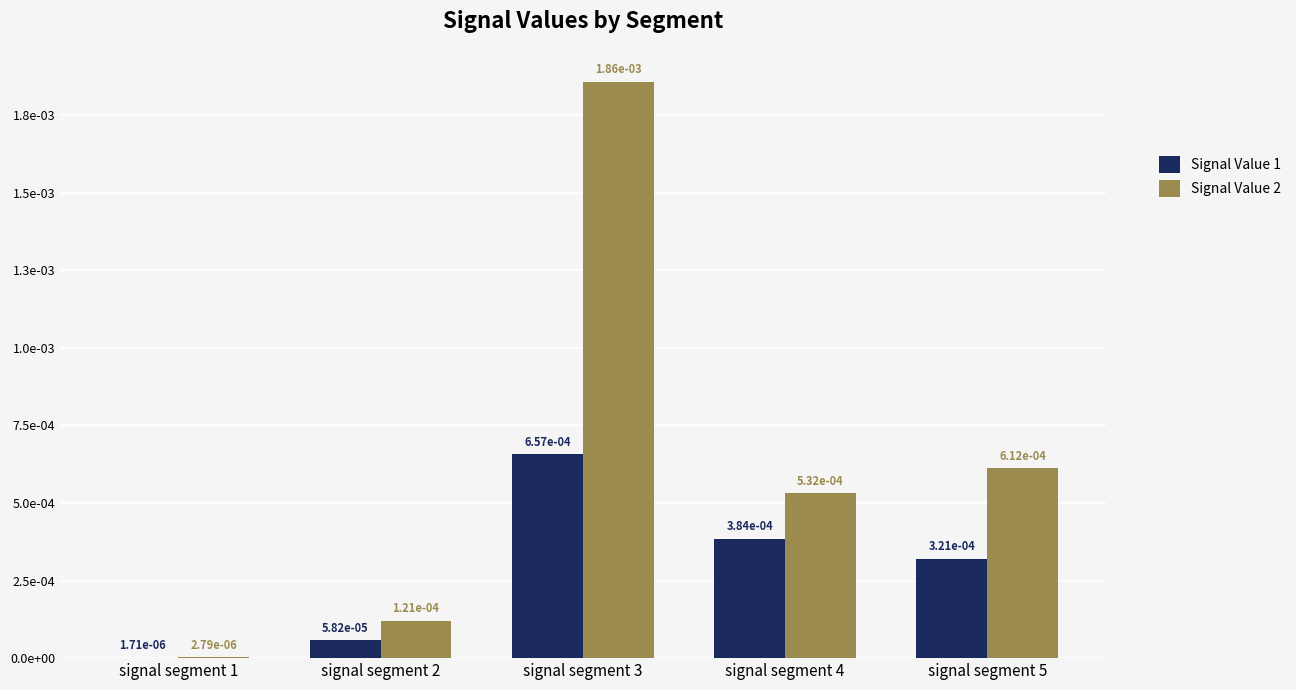

Between signal segment 1 and signal segment 3, which is larger?

signal segment 3